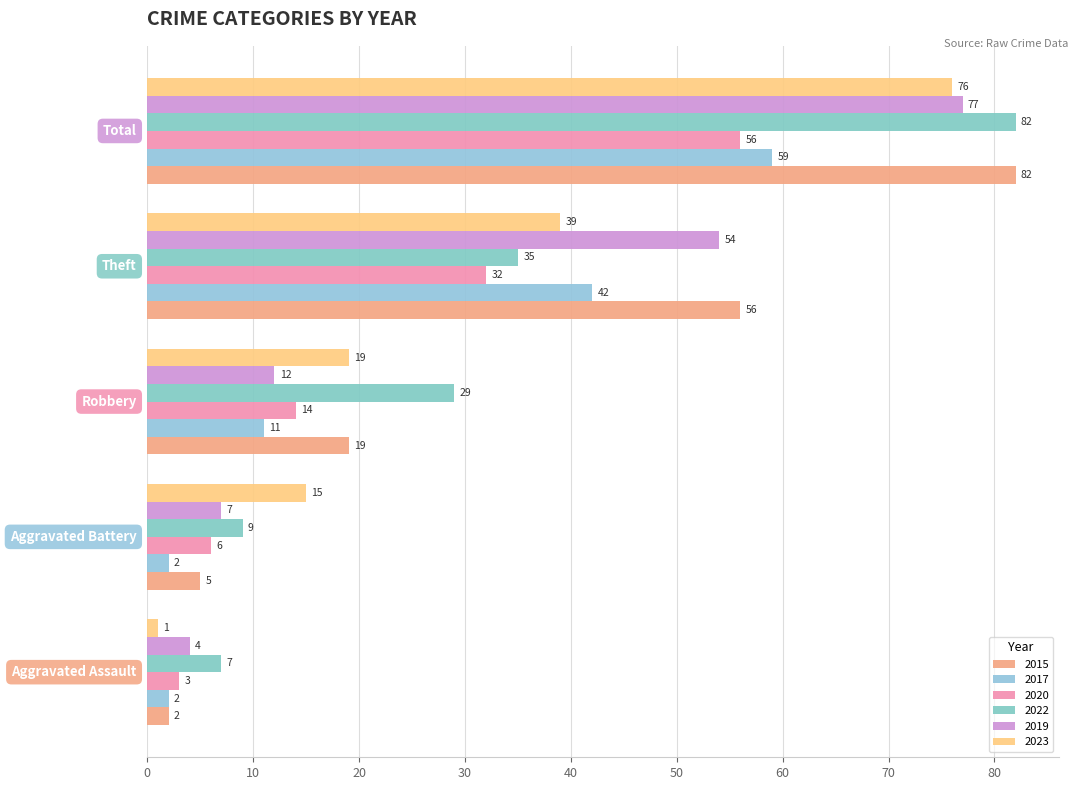

Which series has the largest range (max minus min)?

2015